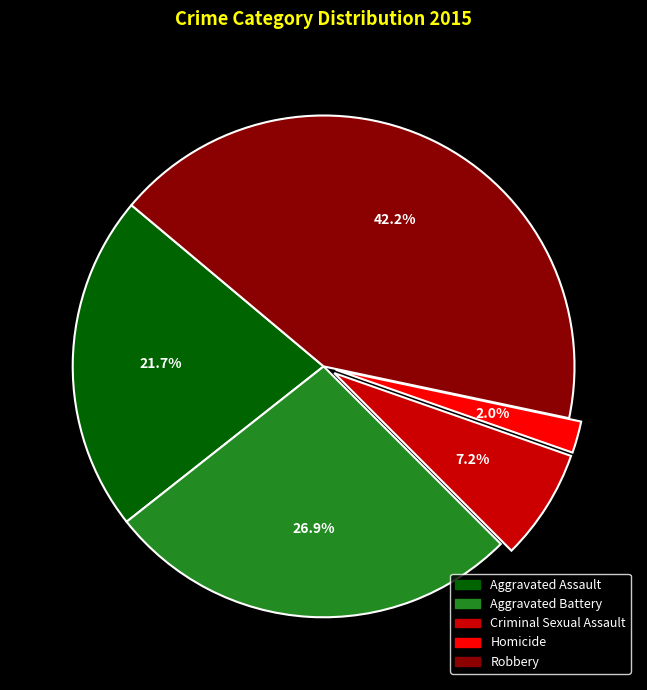

Between Aggravated Assault and Robbery, which is larger?

Robbery